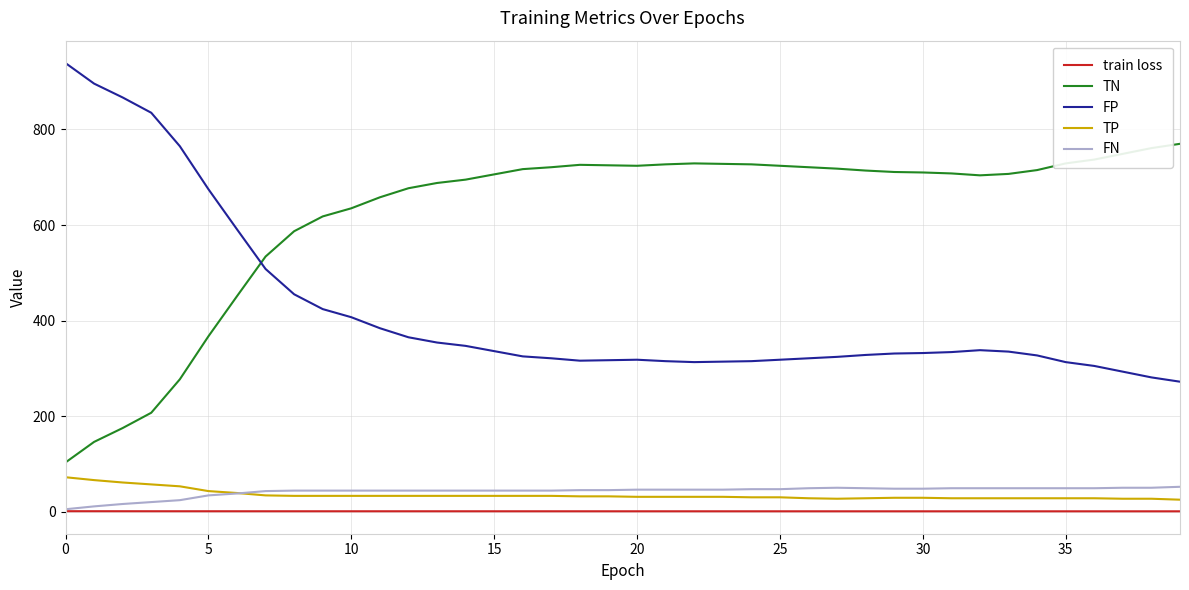

True or false: train loss and FP intersect in this chart.

False